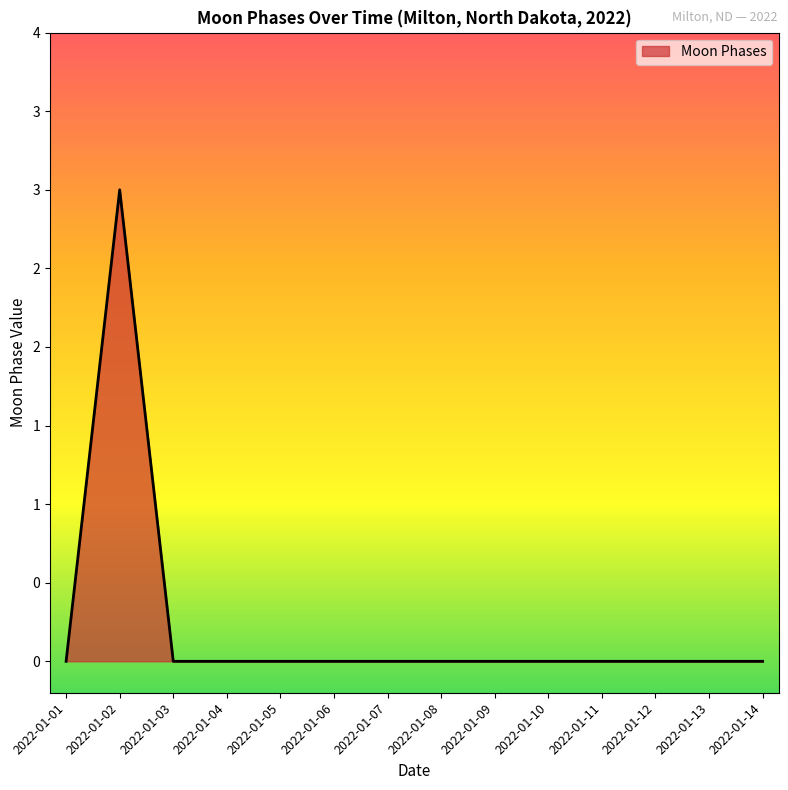

The value at 2022-01-10 is -2. True or false?

False